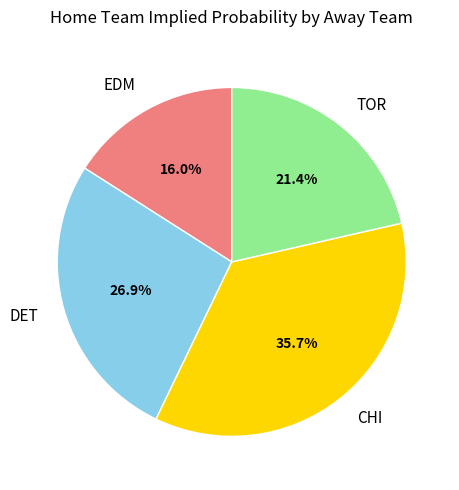

What portion of the pie excludes CHI?

64.3%